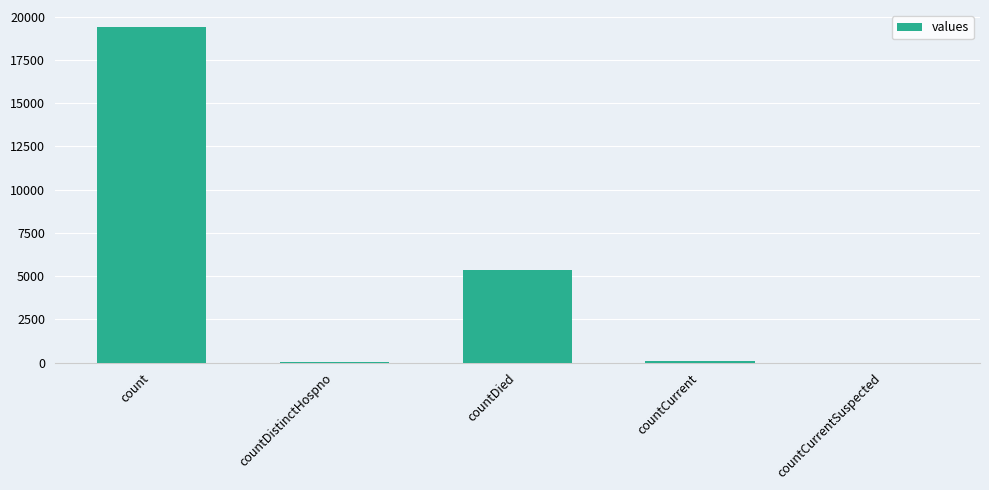

Does the chart contain stacked bars?

No